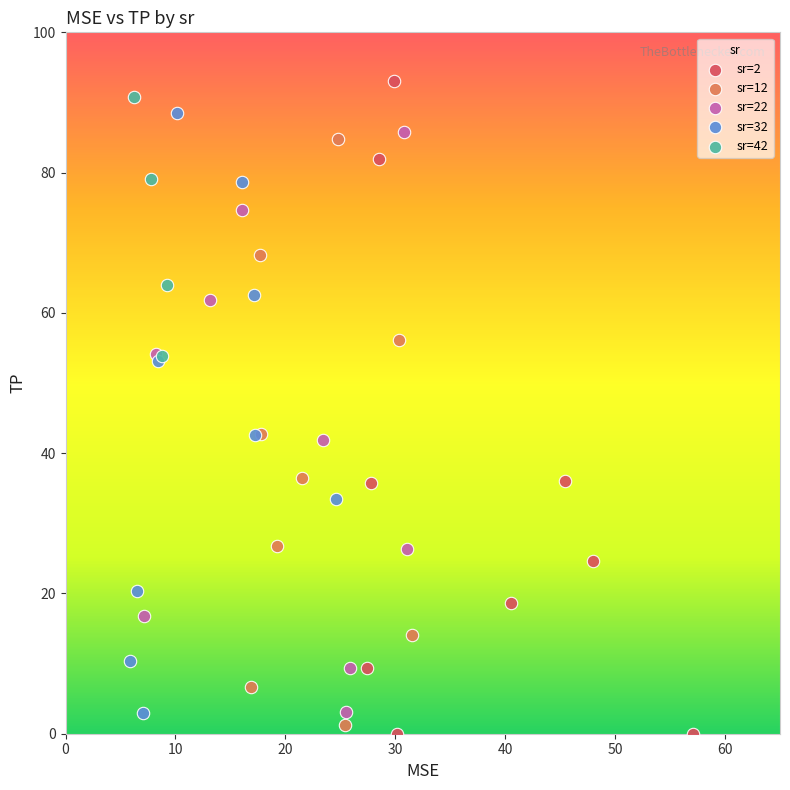

What are all the series names shown in the legend?

sr=2, sr=12, sr=22, sr=32, sr=42